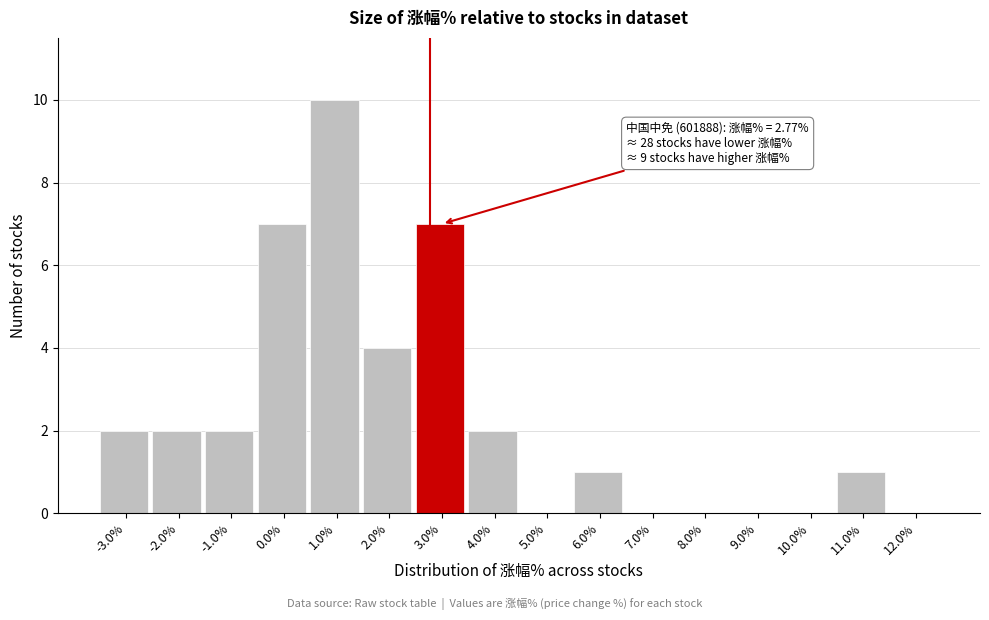

Which range on the x-axis has the tallest bar?

0.5 to 1.5